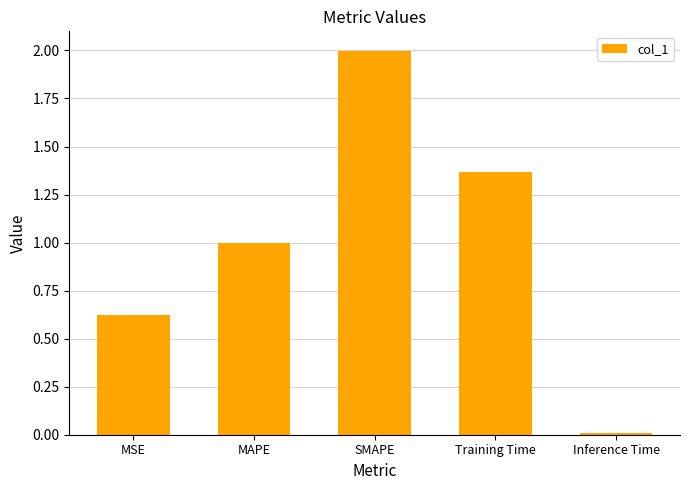

The value at MSE is 0.9. True or false?

False